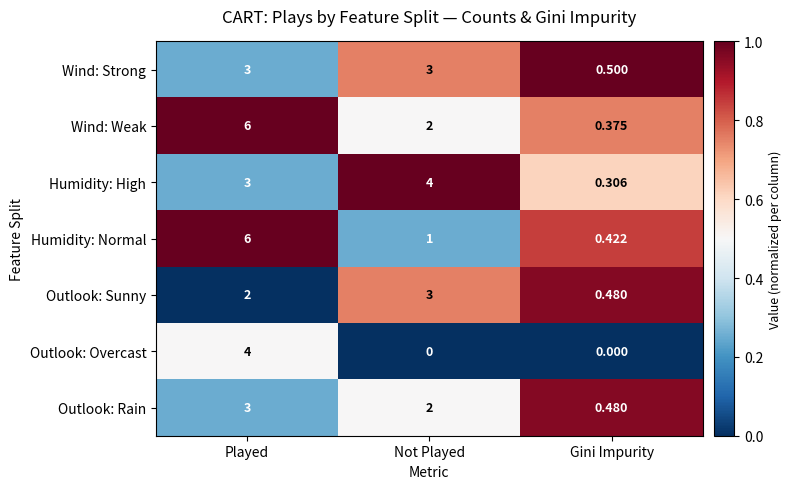

What is the greatest value displayed?

6.0